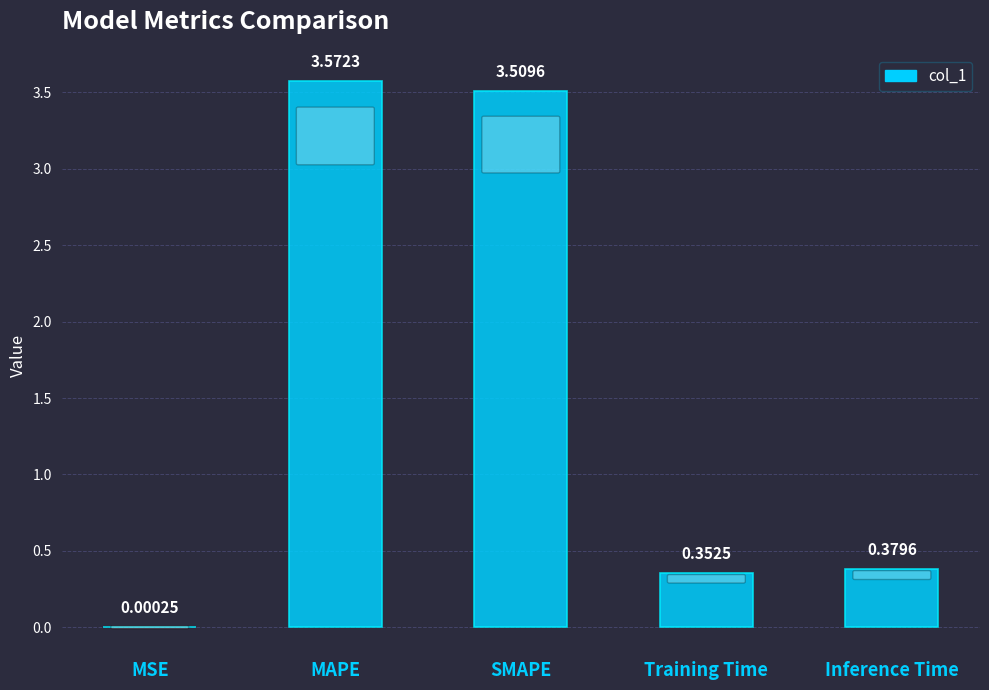

Are the bars grouped side by side (vs. stacked)?

No